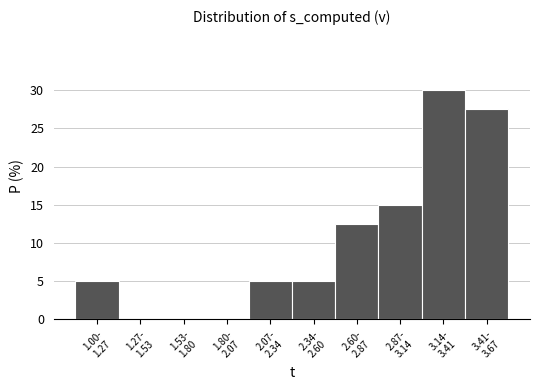

What is the greatest value displayed?

30.0